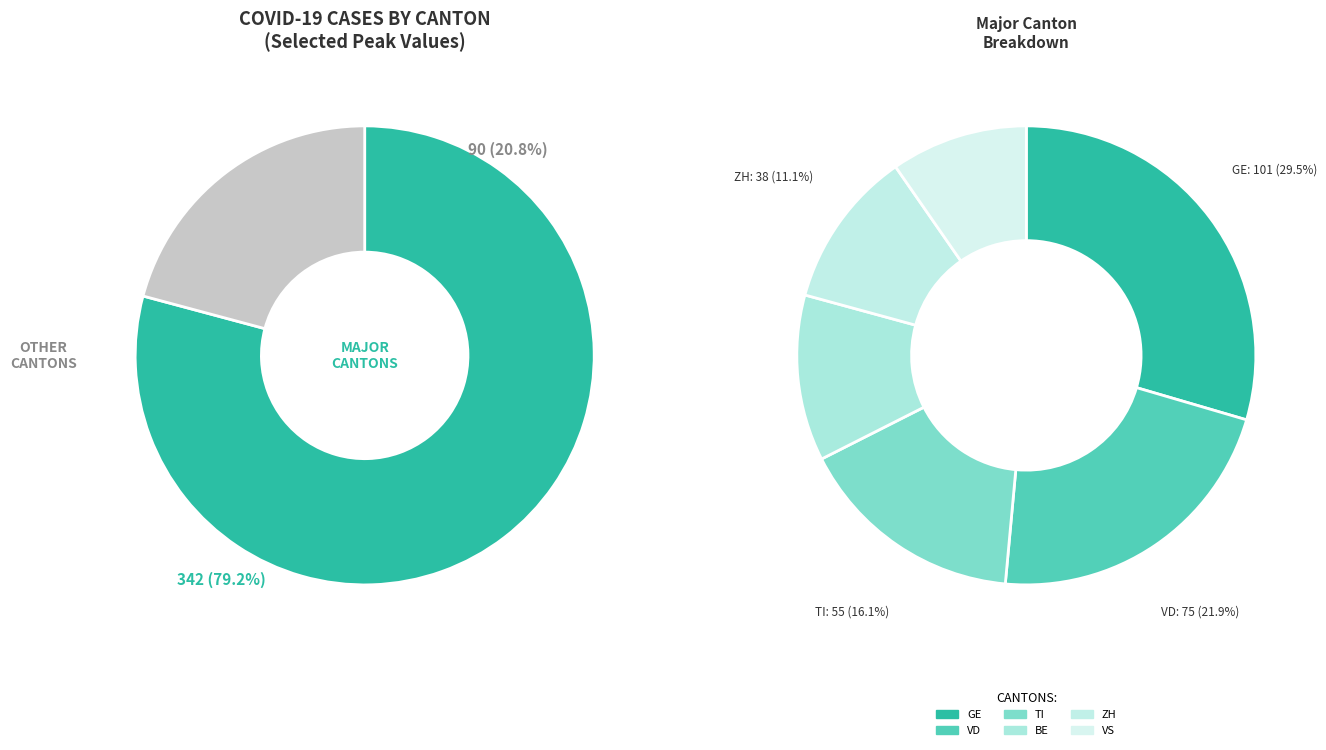

To the nearest percent, what portion does VD represent?

17%